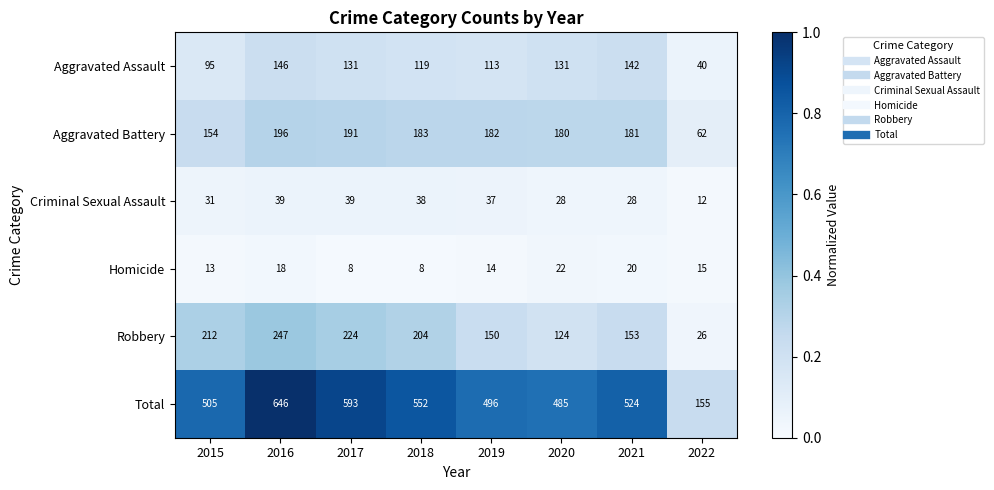

Rank the series by their maximum value, from lowest to highest.

Homicide, Criminal Sexual Assault, Aggravated Assault, Aggravated Battery, Robbery, Total